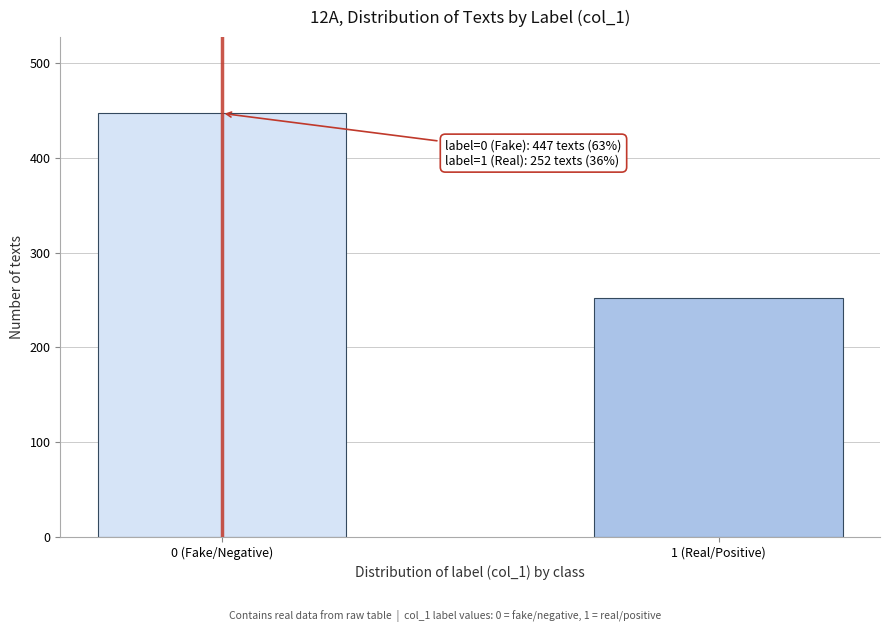

Reading left to right, what are all the values shown in this chart?

0 (Fake/Negative)=447	1 (Real/Positive)=252